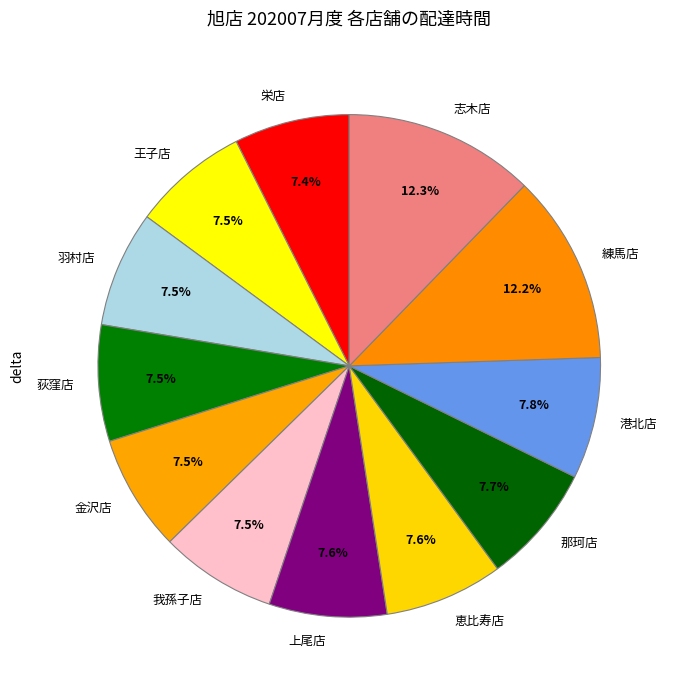

How many slices are in this pie chart?

12